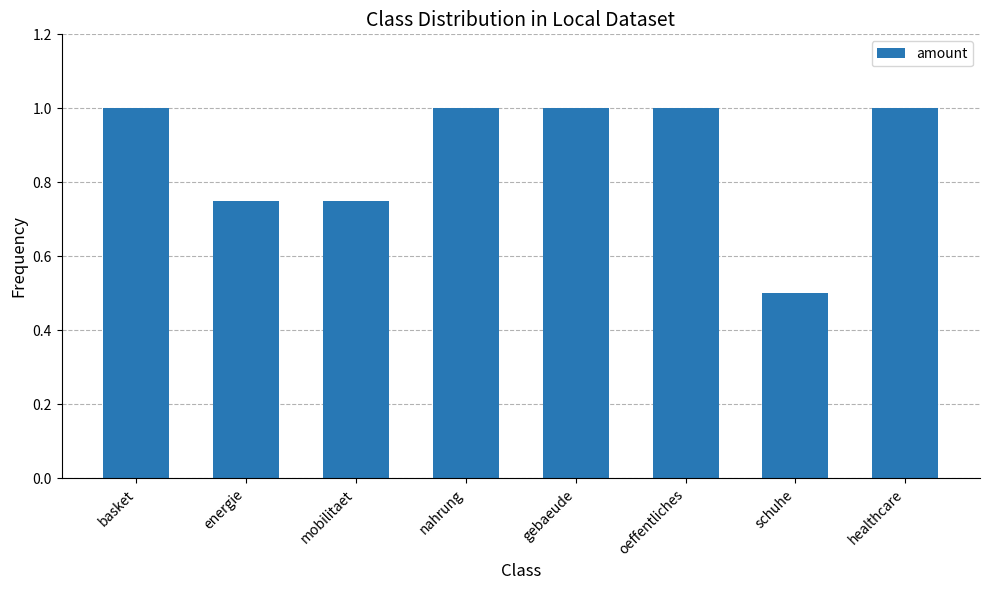

What is the change in value from schuhe to healthcare?

+0.5